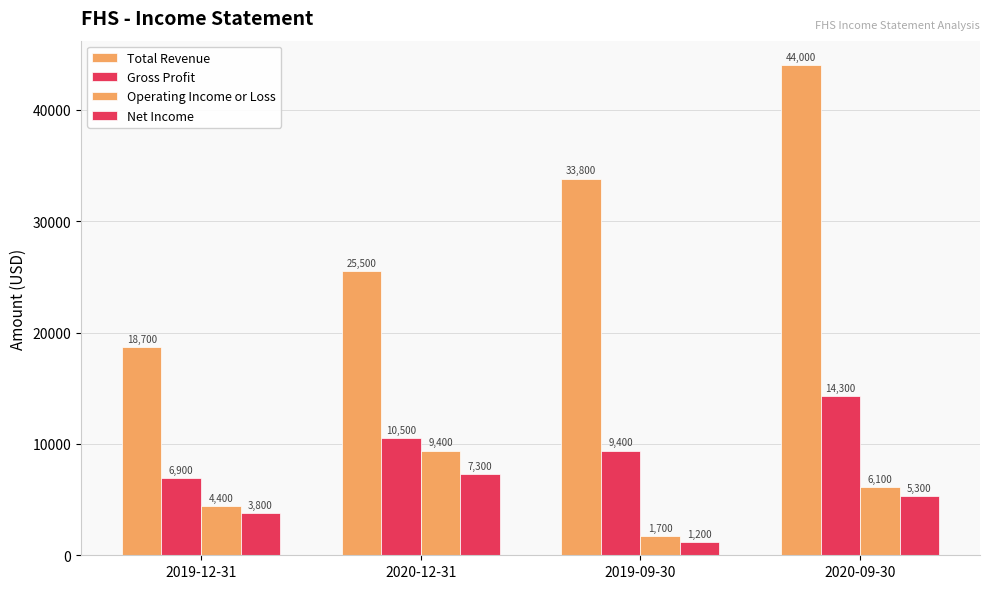

How many bars are there in each group?

4